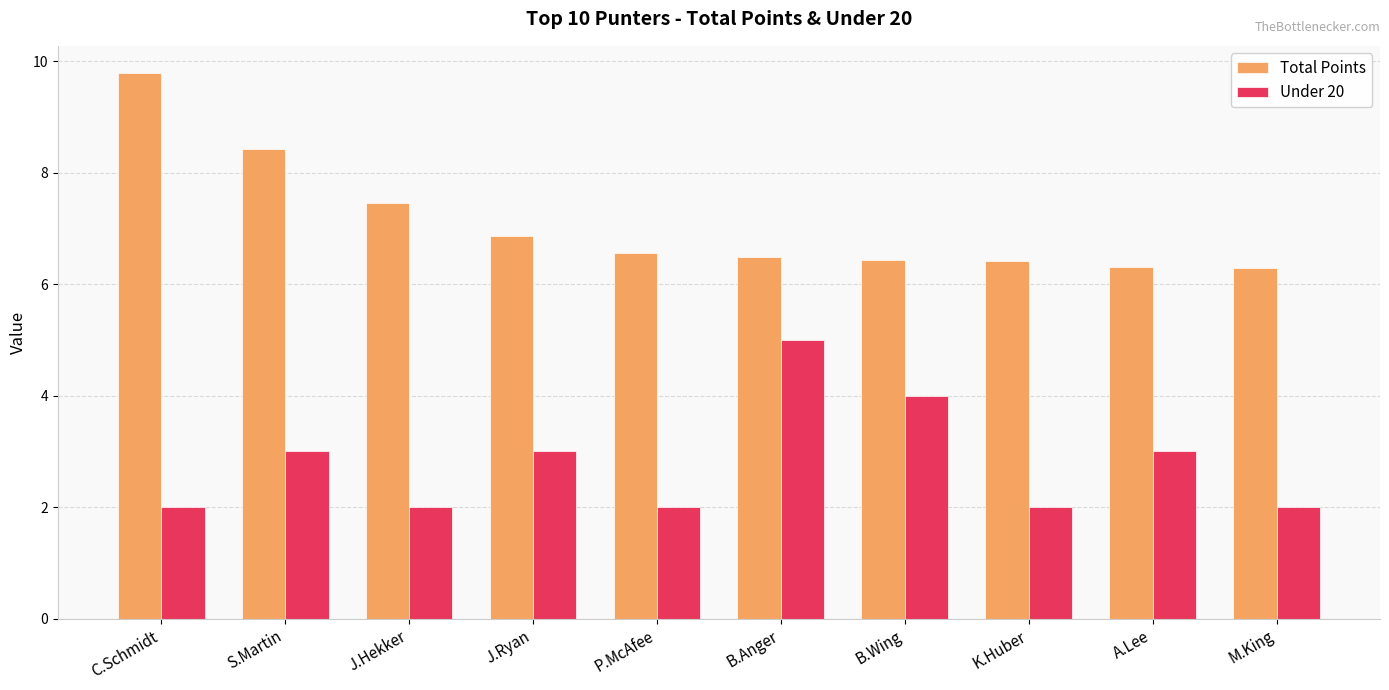

List the series in order of their peak value, highest first.

Total Points, Under 20